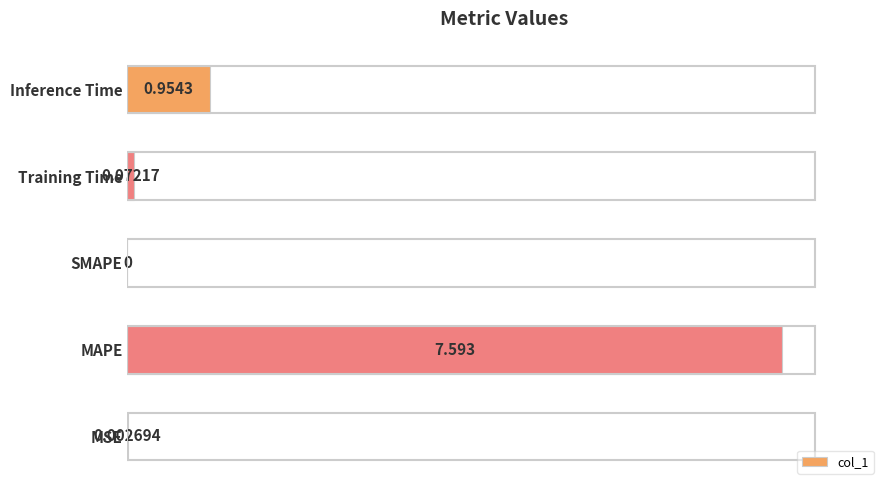

At which category does the chart reach its peak across all series?

MAPE